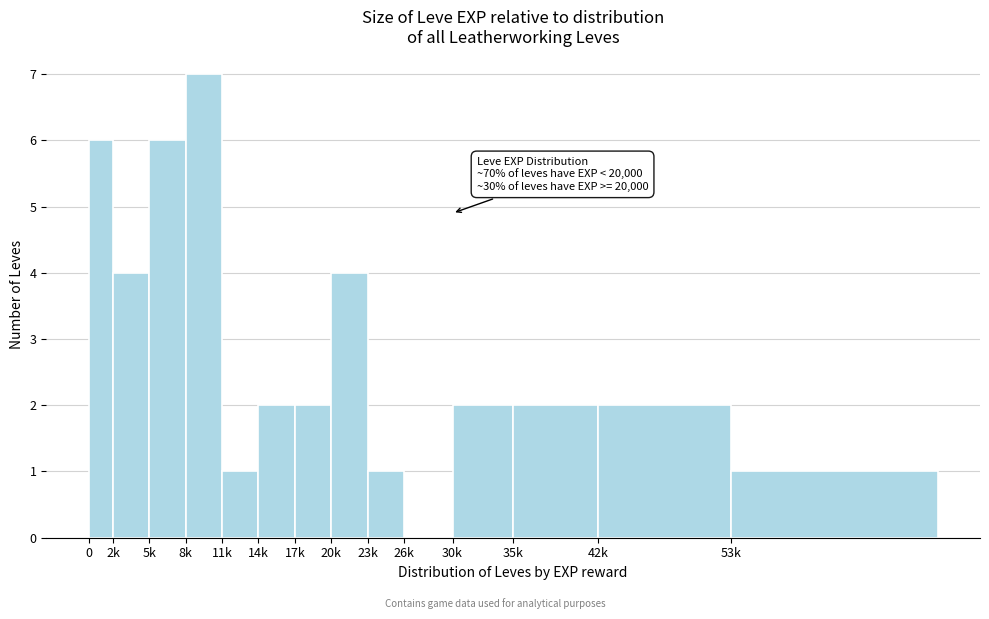

Reading left to right, transcribe all the data shown in this chart.

0=6	2k=4	5k=6	8k=7	11k=1	14k=2	17k=2	20k=4	23k=1	26k=0	30k=2	35k=2	42k=2	53k=1